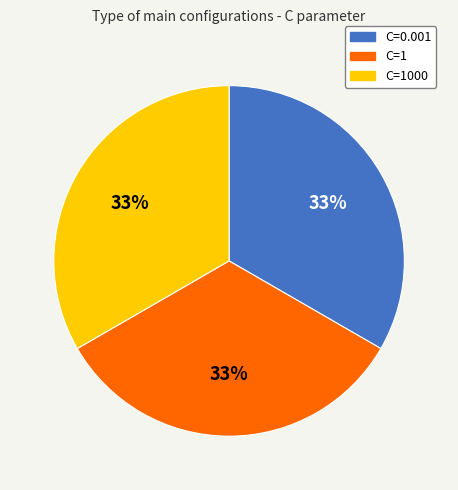

Is there a majority slice in this chart?

No